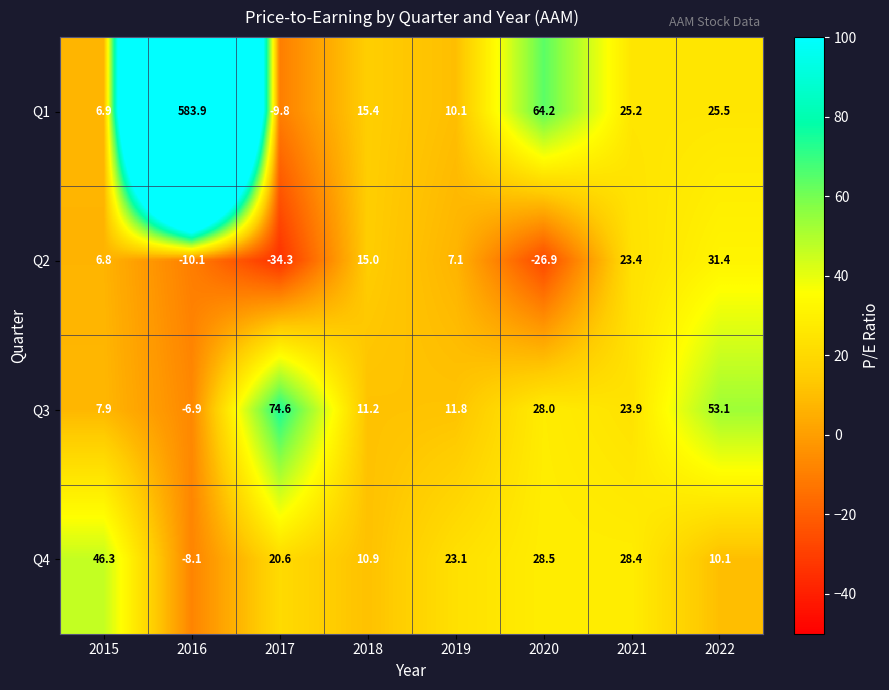

Rank the series by their maximum value, from lowest to highest.

Q2, Q4, Q3, Q1